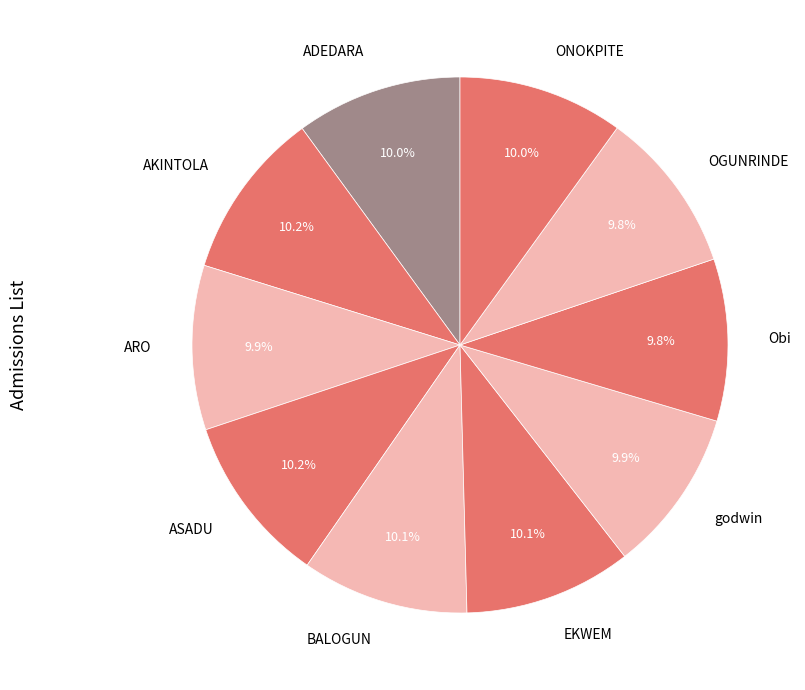

What is the ratio of the value at EKWEM to the value at Obi?

1.0